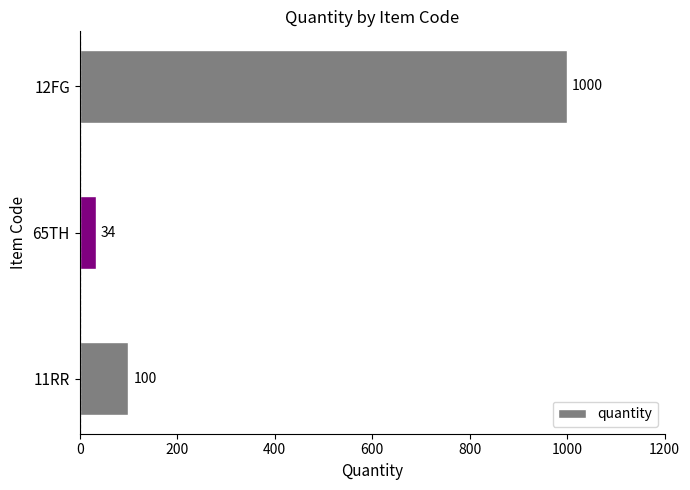

List the labels in order of value, largest first.

12FG, 11RR, 65TH